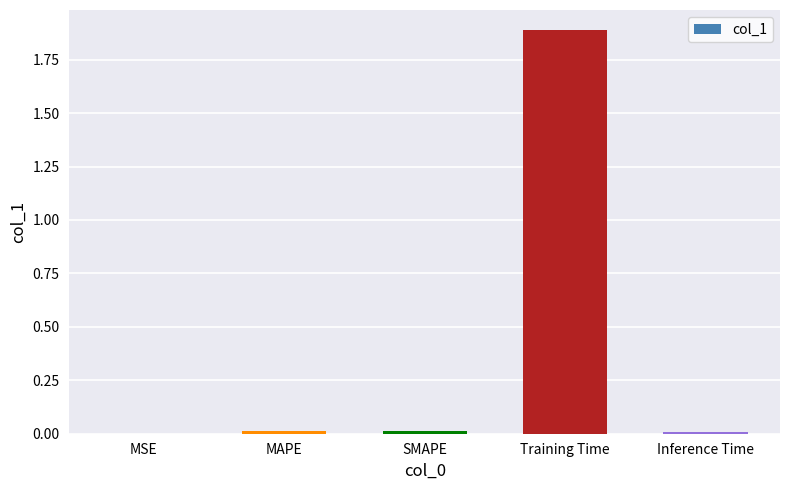

Which has a higher value, Inference Time or Training Time?

Training Time